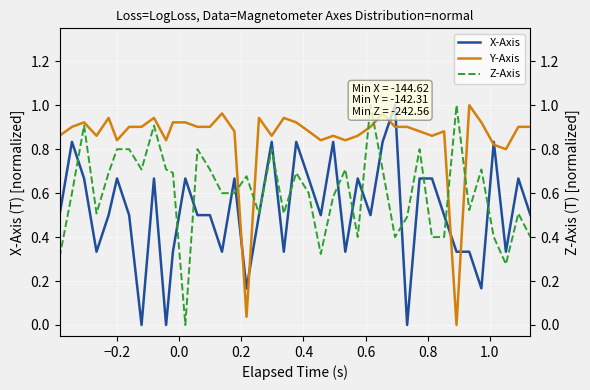

How many intersections are there between Y-Axis and X-Axis?

8